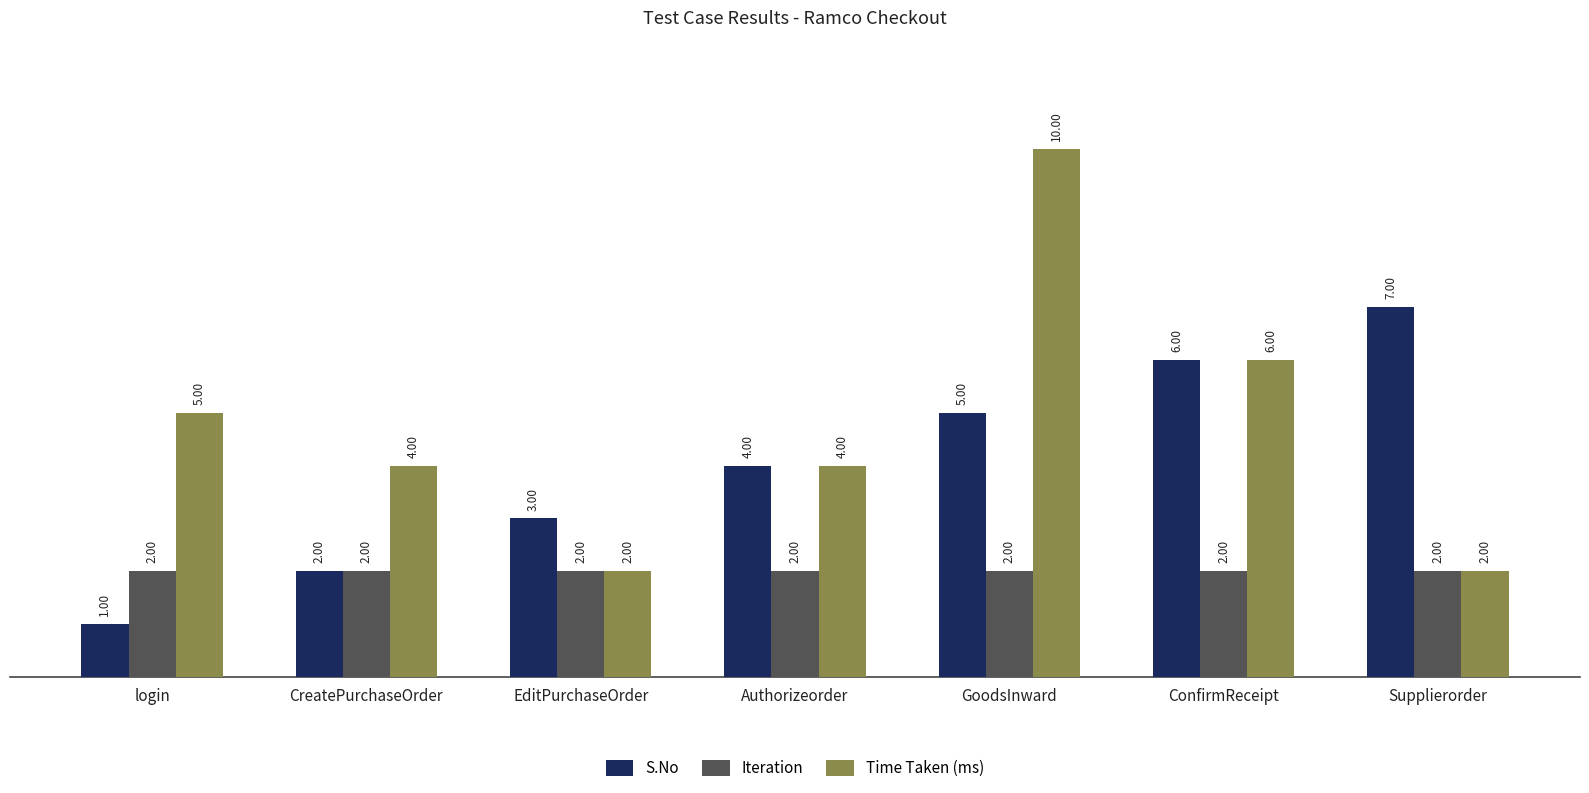

What are all the series names shown in the legend?

S.No, Iteration, Time Taken (ms)